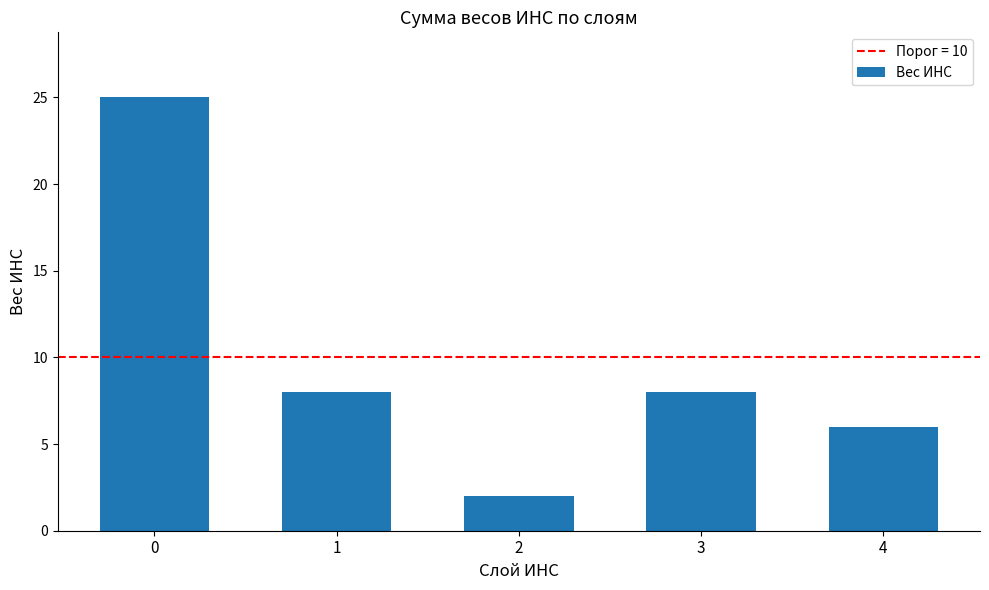

What is the difference between the maximum and second lowest values?

19